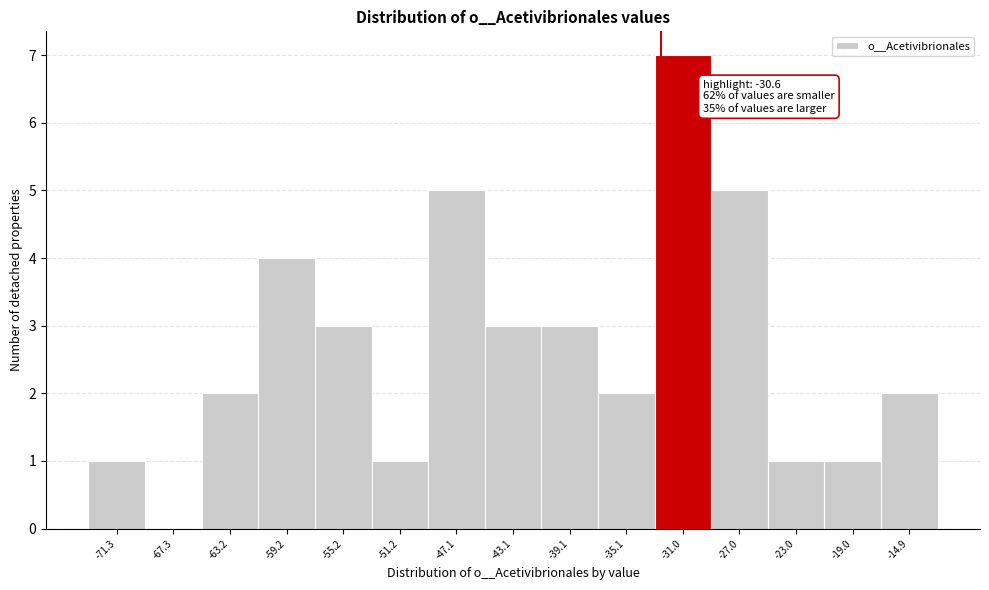

Reading left to right, extract all data points from this chart.

-71.3=1	-67.3=0	-63.2=2	-59.2=4	-55.2=3	-51.2=1	-47.1=5	-43.1=3	-39.1=3	-35.1=2	-31.0=7	-27.0=5	-23.0=1	-19.0=1	-14.9=2